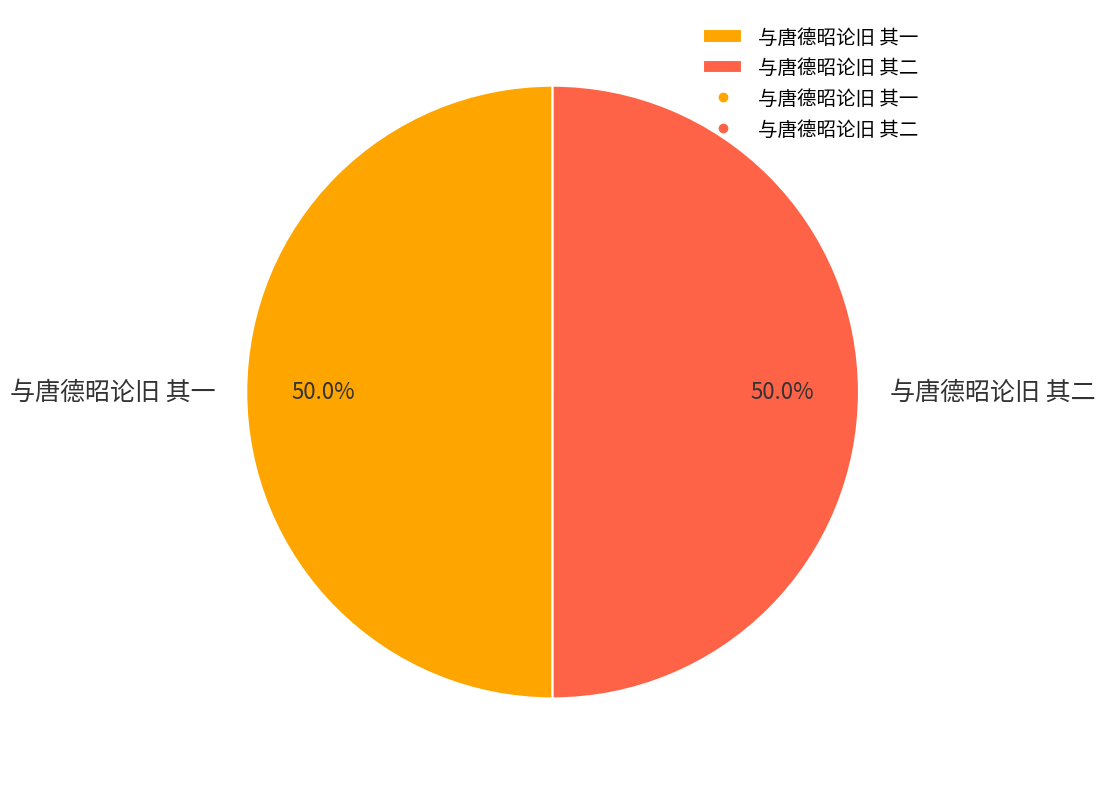

What is the total percentage of 与唐德昭论旧 其一 and 与唐德昭论旧 其二?

100.0%